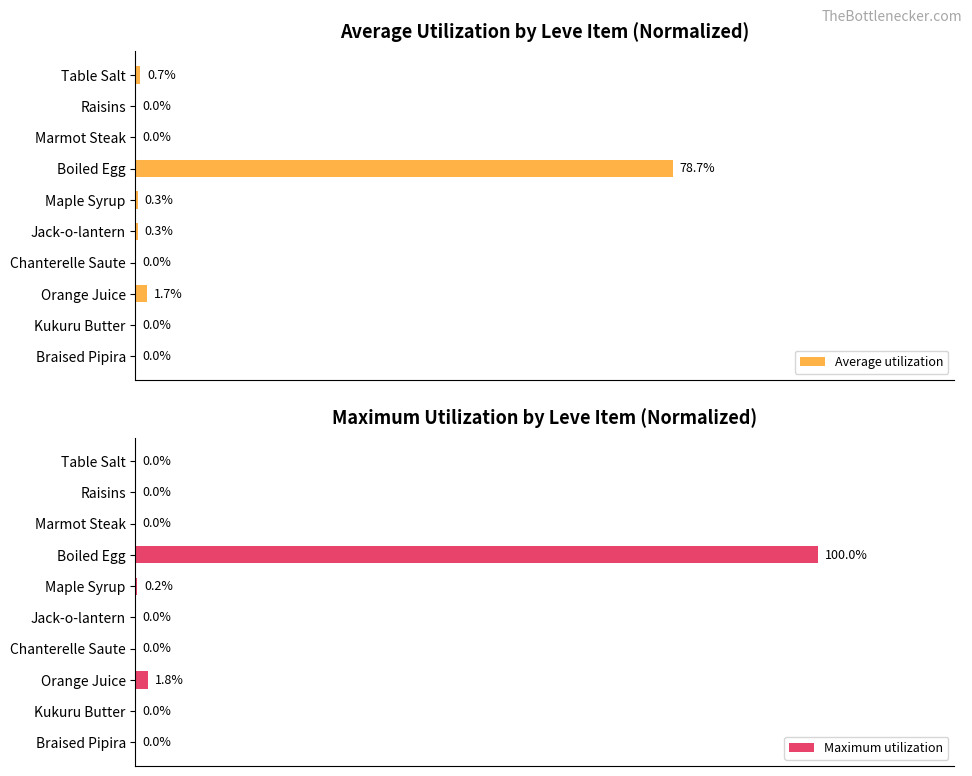

Reading left to right, what are all the values shown in this chart?

Average utilization: 0.7	0.0	0.0	78.7	0.3	0.3	0.0	1.7	0.0	0.0
Maximum utilization: 0.0	0.0	0.0	100.0	0.2	0.0	0.0	1.8	0.0	0.0